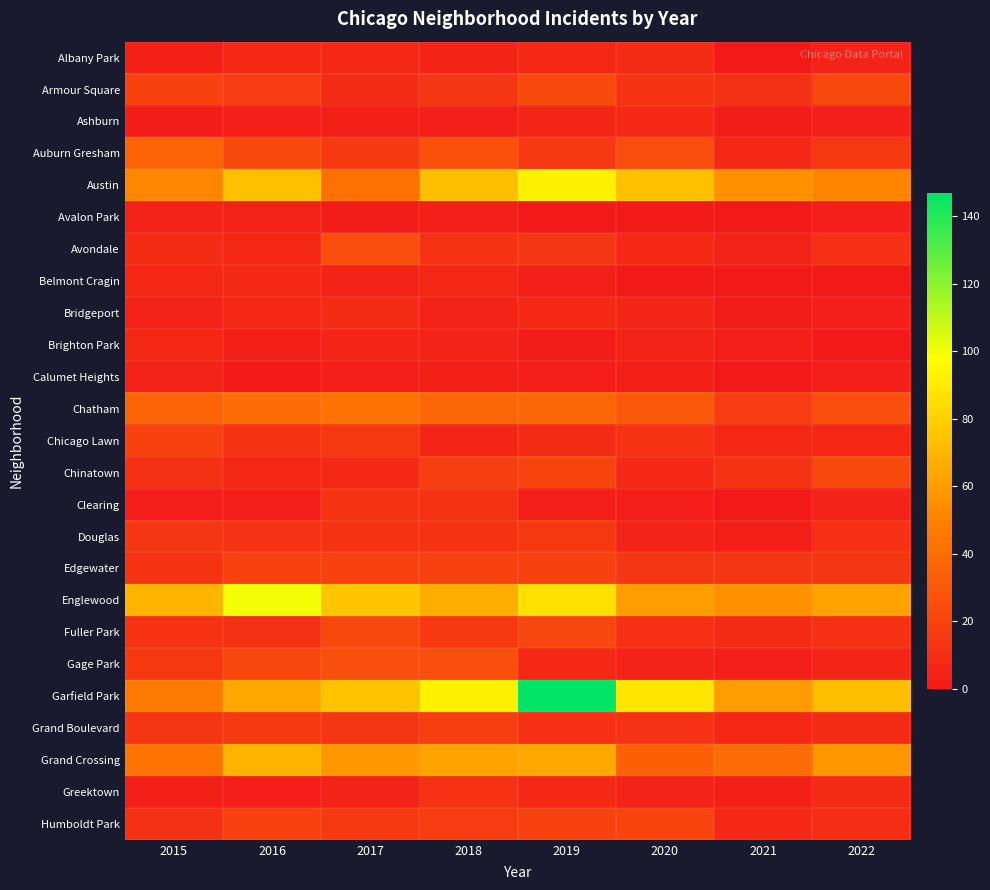

Rank the series by their maximum value, from highest to lowest.

Garfield Park, Englewood, Austin, Grand Crossing, Chatham, Auburn Gresham, Gage Park, Avondale, Armour Square, Chinatown, Fuller Park, Humboldt Park, Chicago Lawn, Edgewater, Grand Boulevard, Douglas, Clearing, Greektown, Albany Park, Bridgeport, Ashburn, Belmont Cragin, Brighton Park, Avalon Park, Calumet Heights